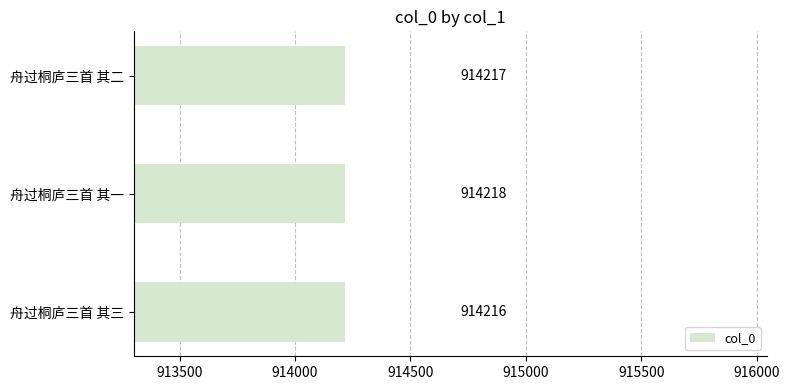

What is the change in value from 舟过桐庐三首 其三 to 舟过桐庐三首 其一?

+2